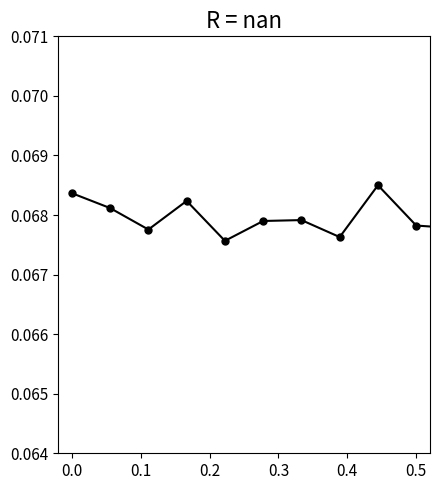

How many values are between 0 and 1?

19